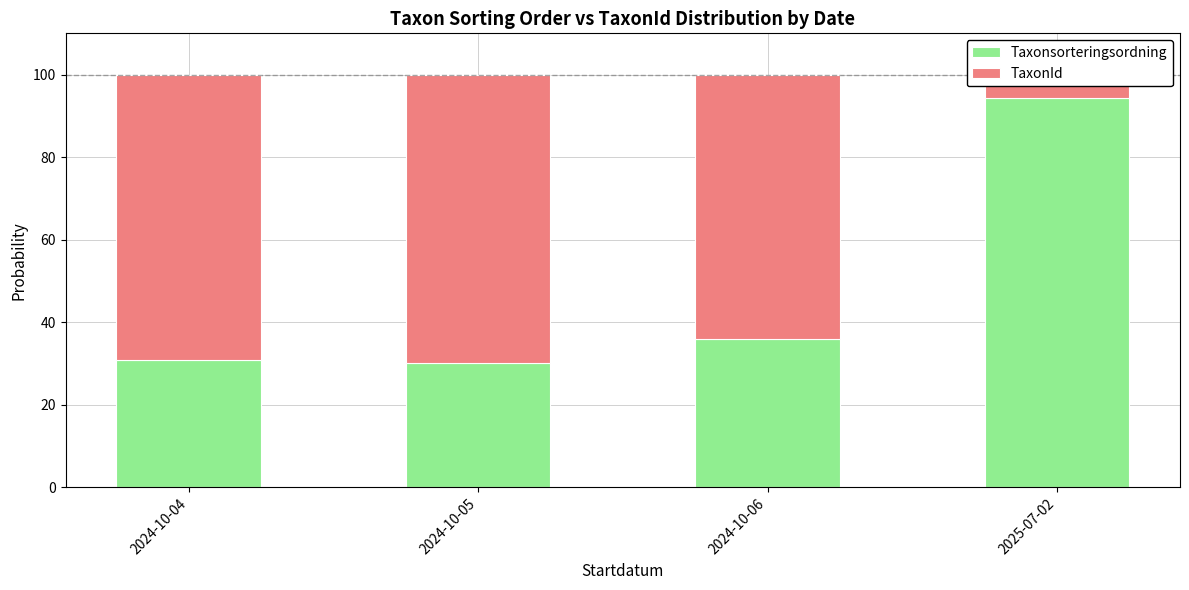

What is the maximum value for Taxonsorteringsordning?

94.4